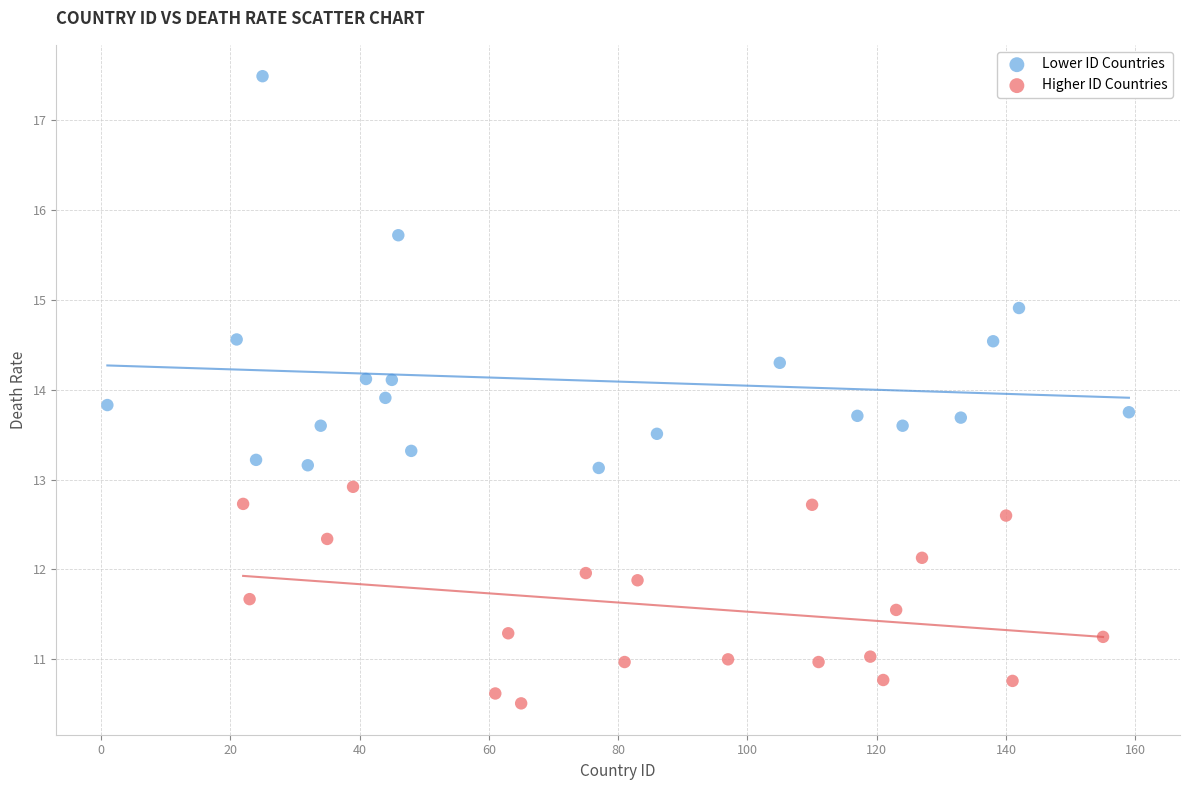

Which series contains the lowest Y value?

Higher ID Countries